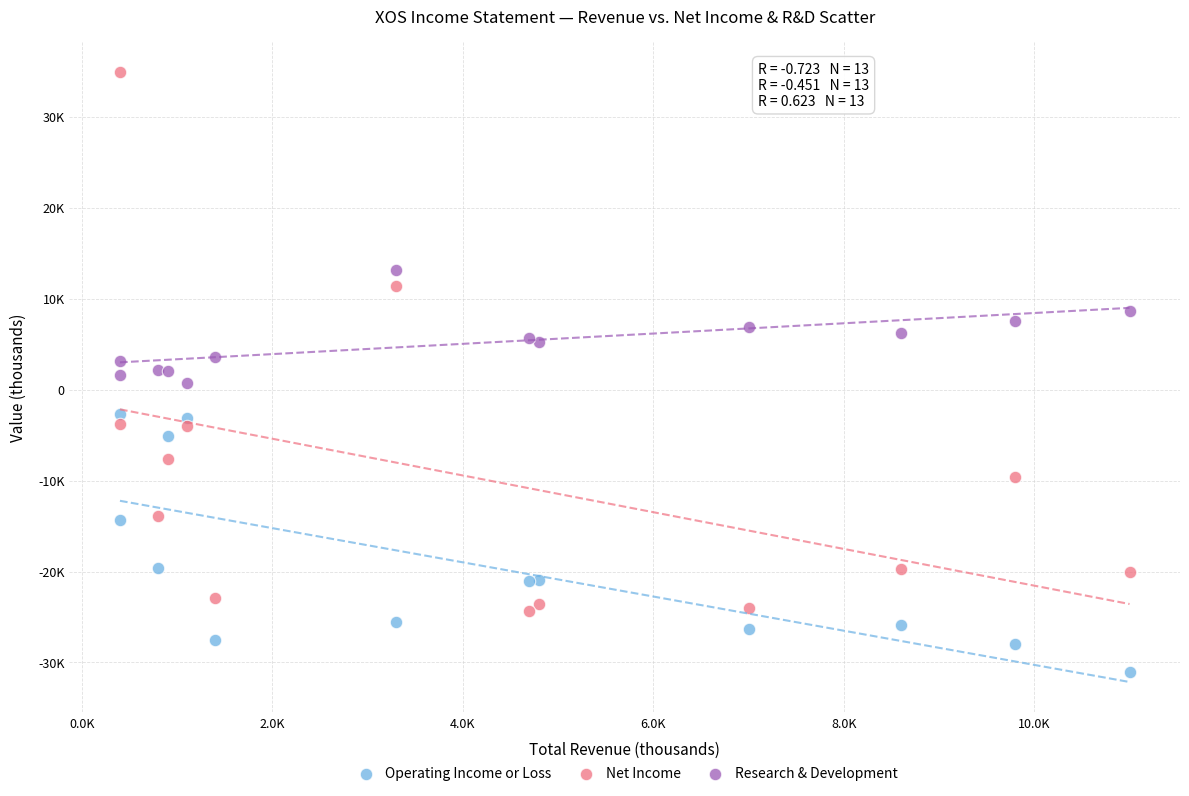

Which series contains the highest Y value?

Net Income